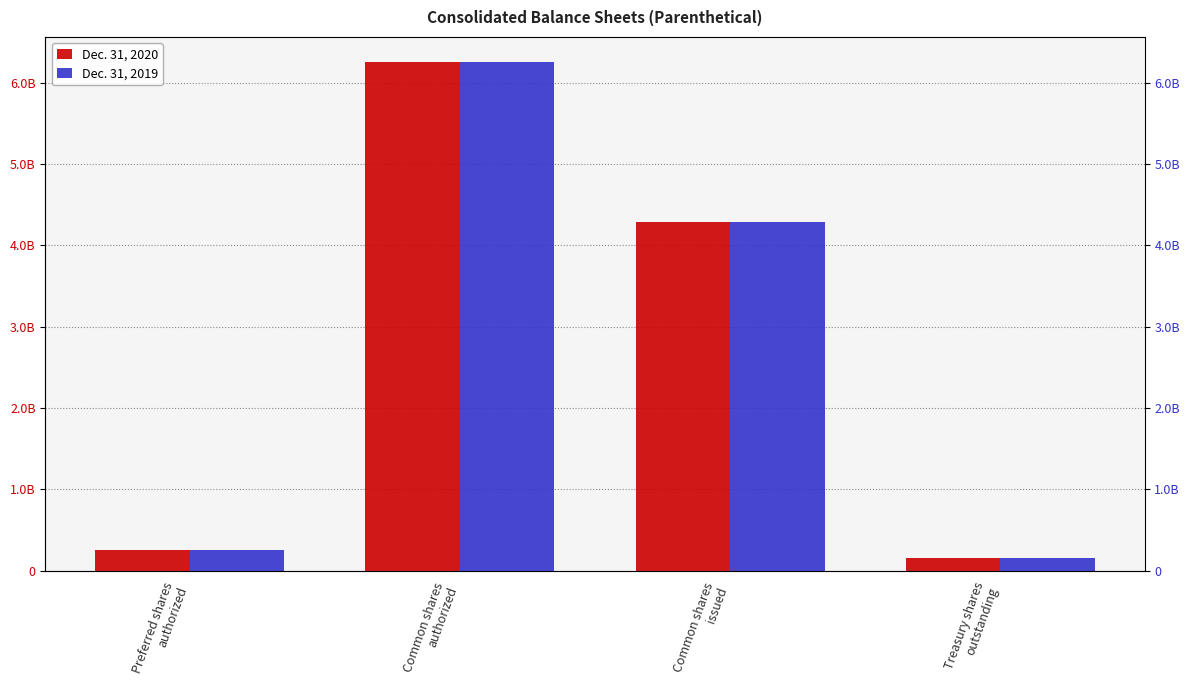

What is the lowest value of the Dec. 31, 2019 series?

155605527